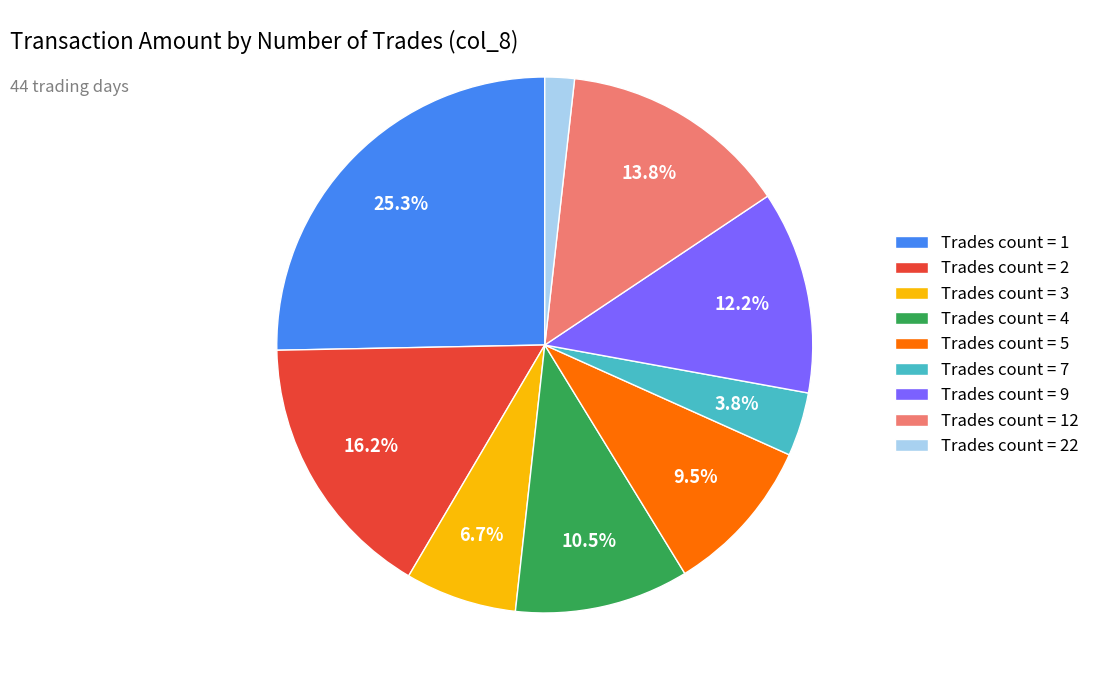

To the nearest percent, what is the average slice percentage?

11%